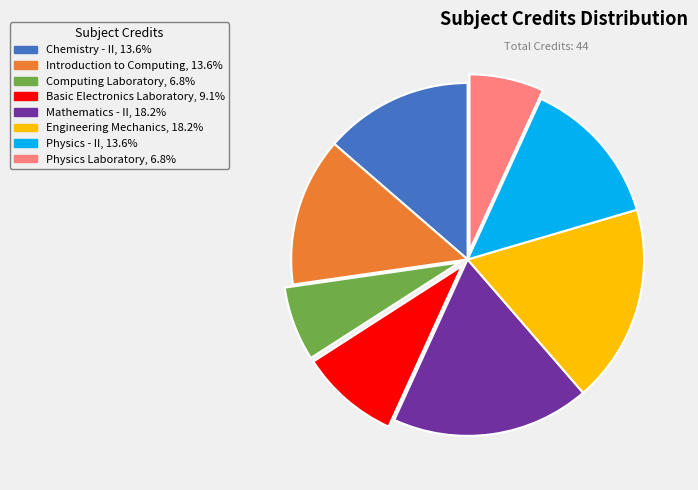

Does Introduction to Computing represent more than half of the total?

No